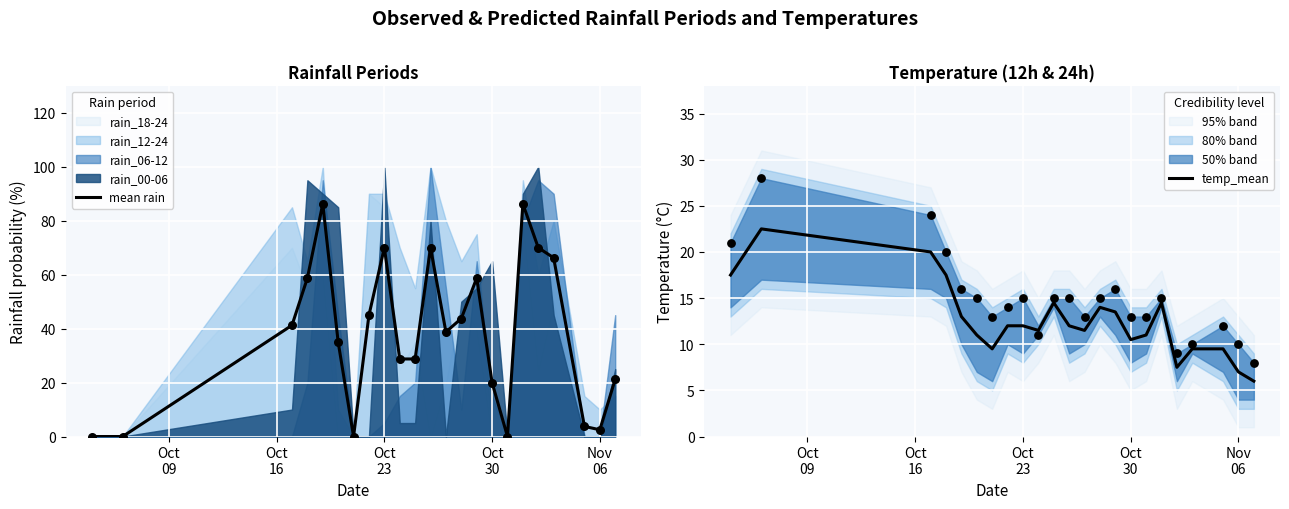

Which series has the widest spread of Y values?

mean rain